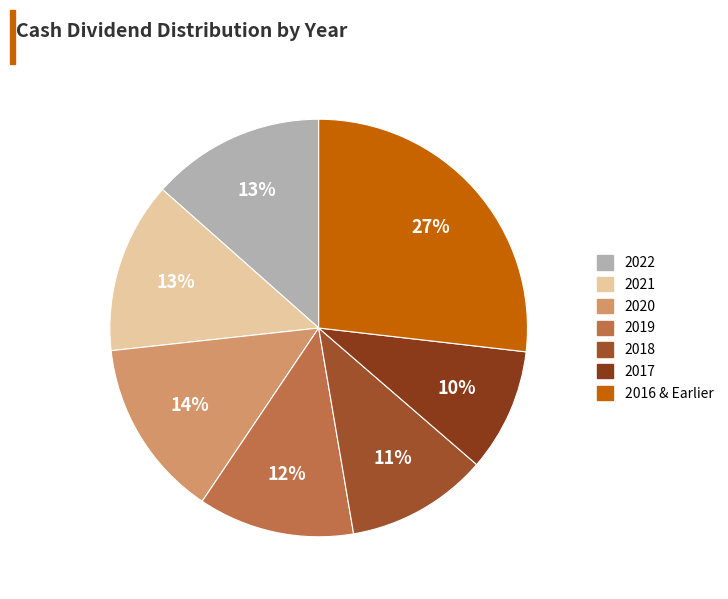

To the nearest percent, what is the difference between the largest and smallest slice percentages?

17%